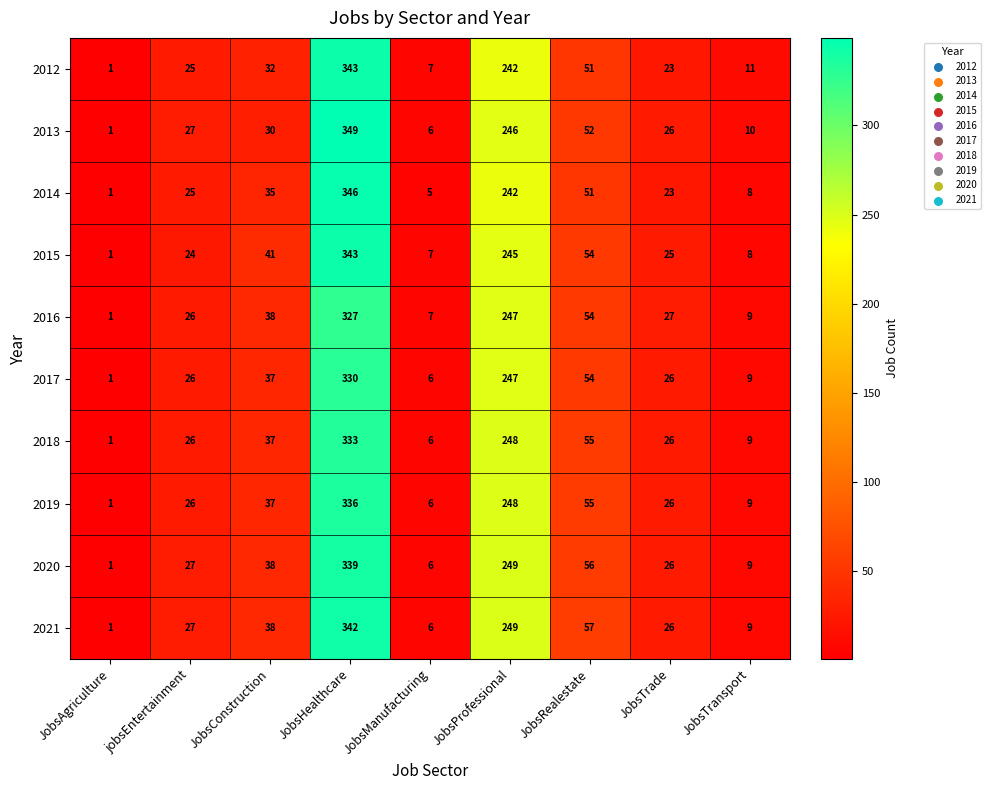

The 2016 series shows 21 at JobsRealestate. True or false?

False